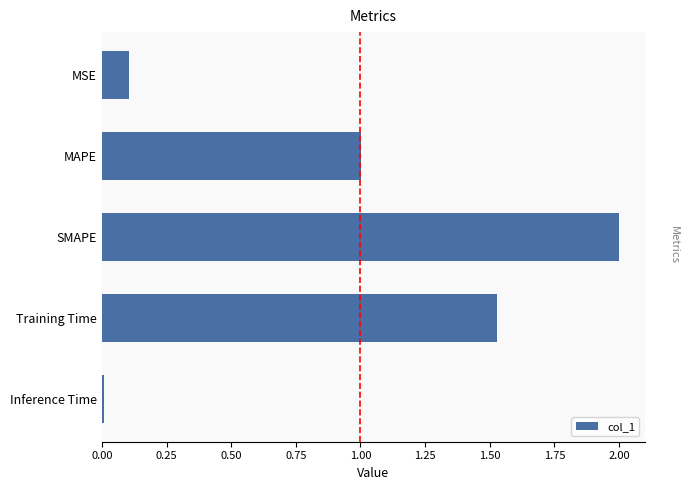

At which label is the value closest to 1?

MAPE